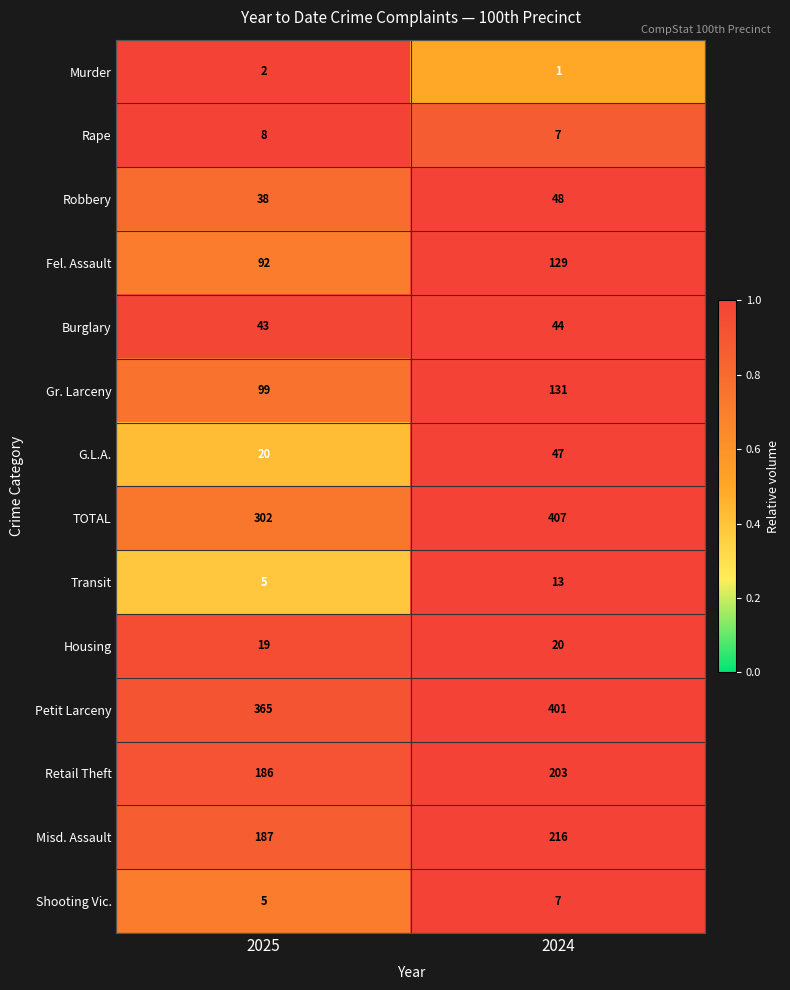

What is the maximum value shown in the chart?

407